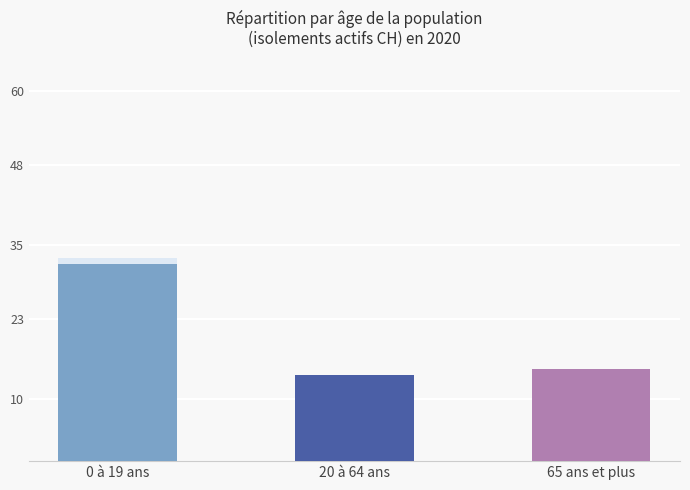

At which category is the sum across all series the highest?

0 à 19 ans